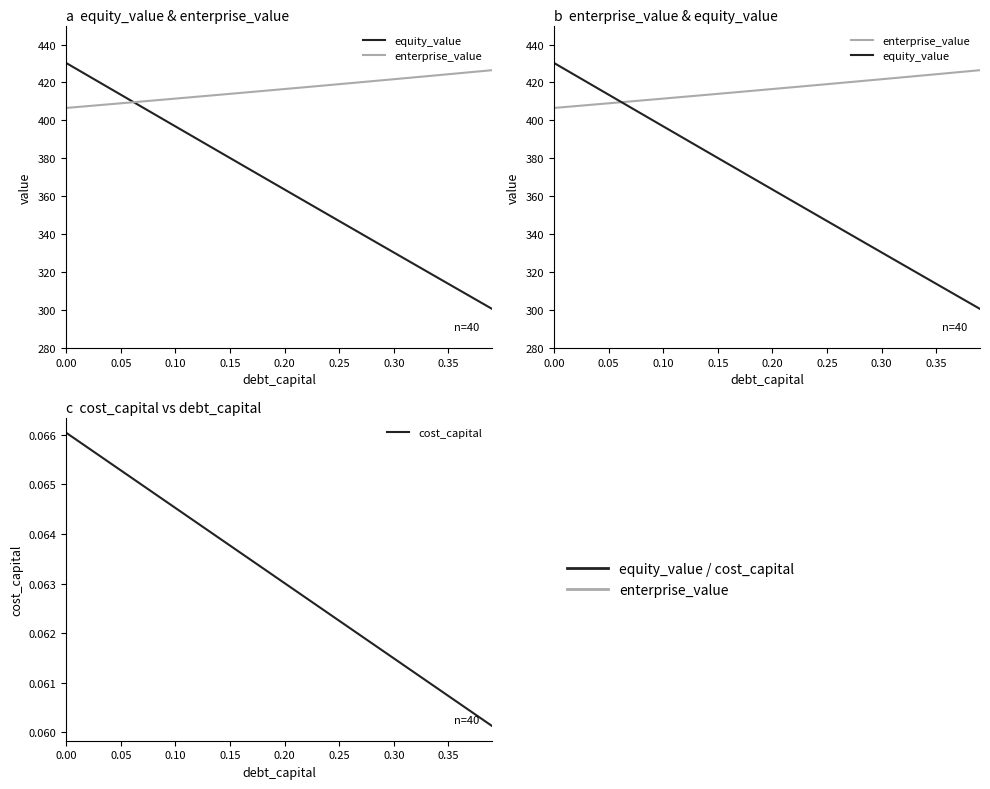

Does the chart have visible grid lines?

No